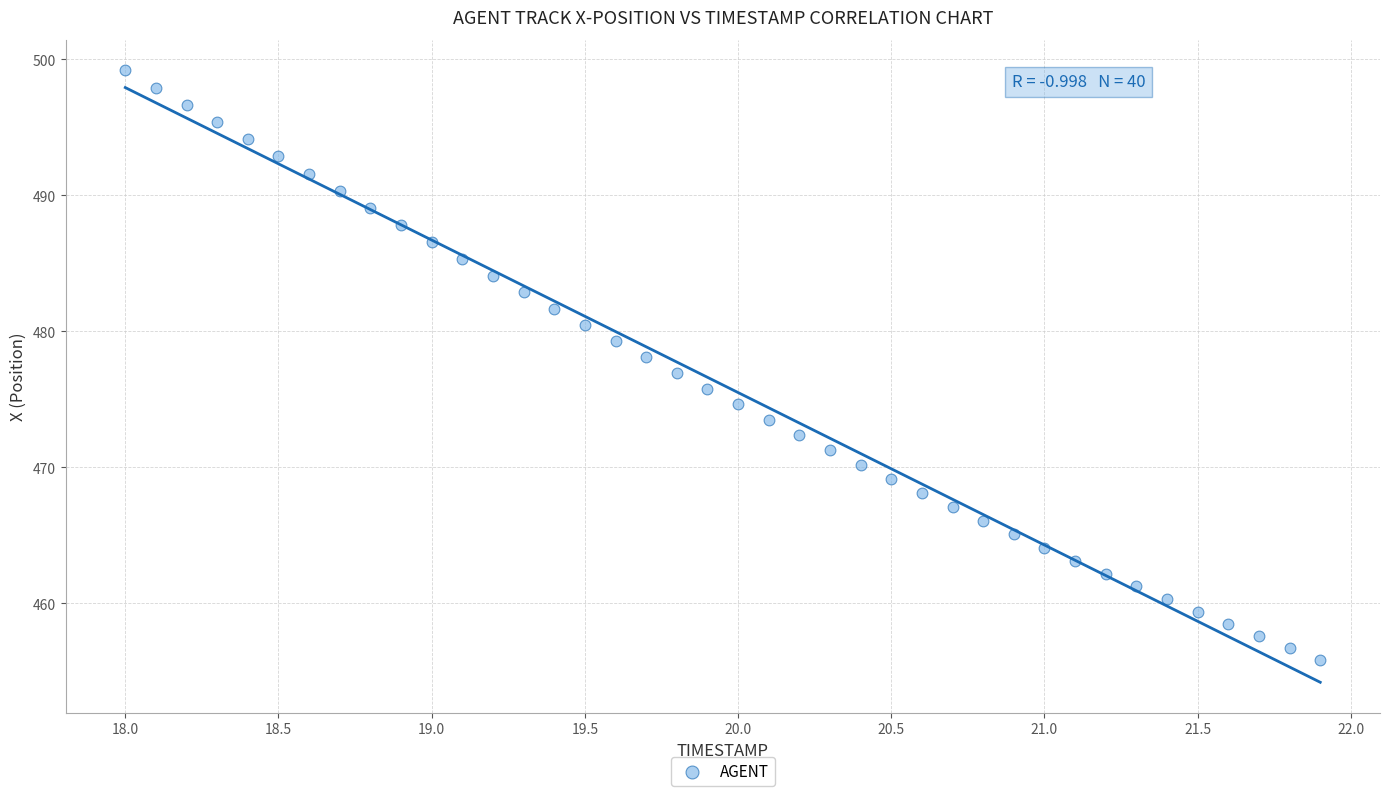

What is the range of Y values (max minus min)?

43.4